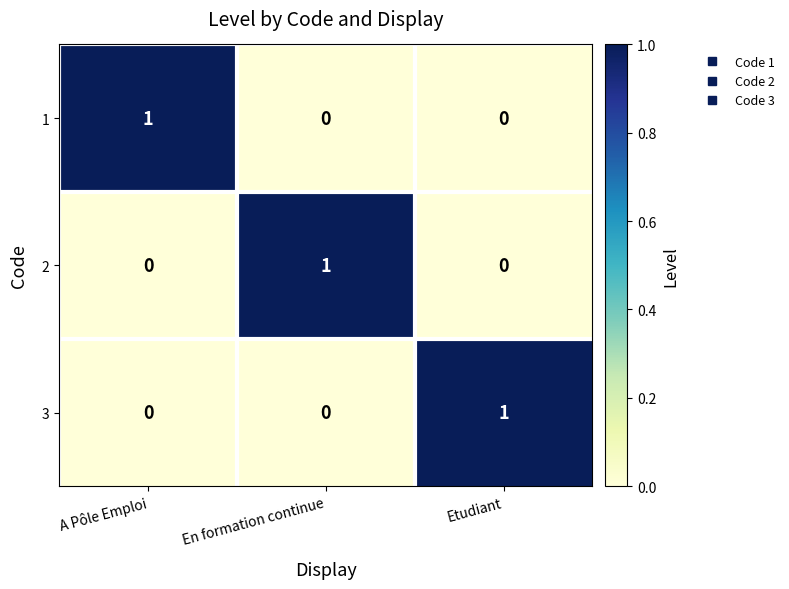

At how many categories does at least one series exceed 0?

3